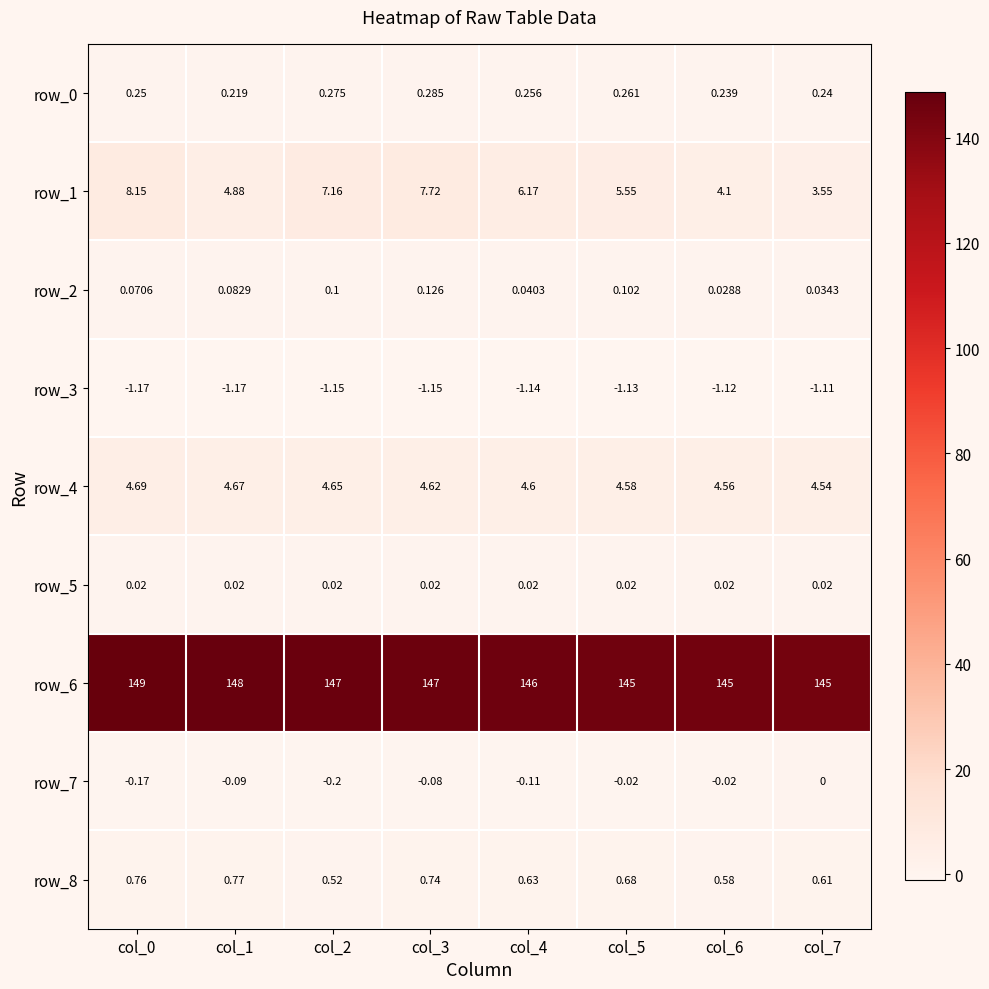

List the labels in order of row_0 value, smallest first.

col_1, col_6, col_7, col_0, col_4, col_5, col_2, col_3